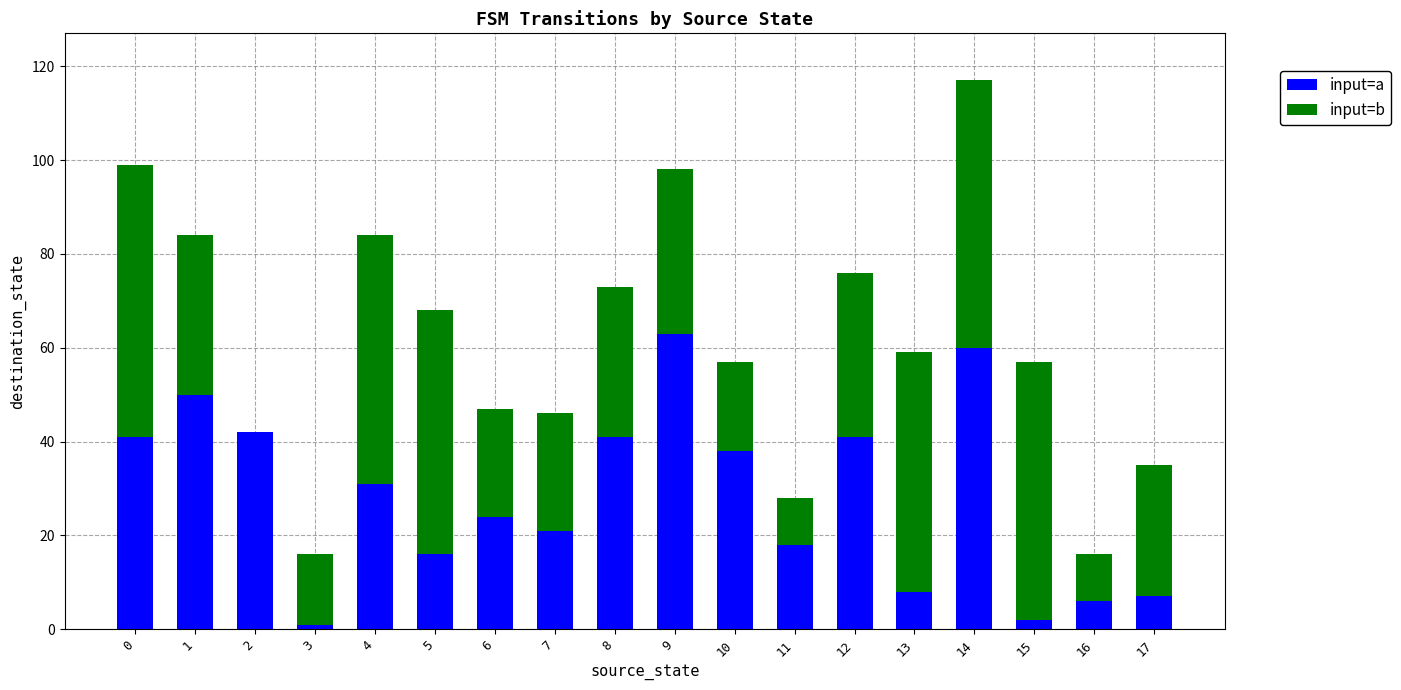

How many categories are shown in the chart?

18